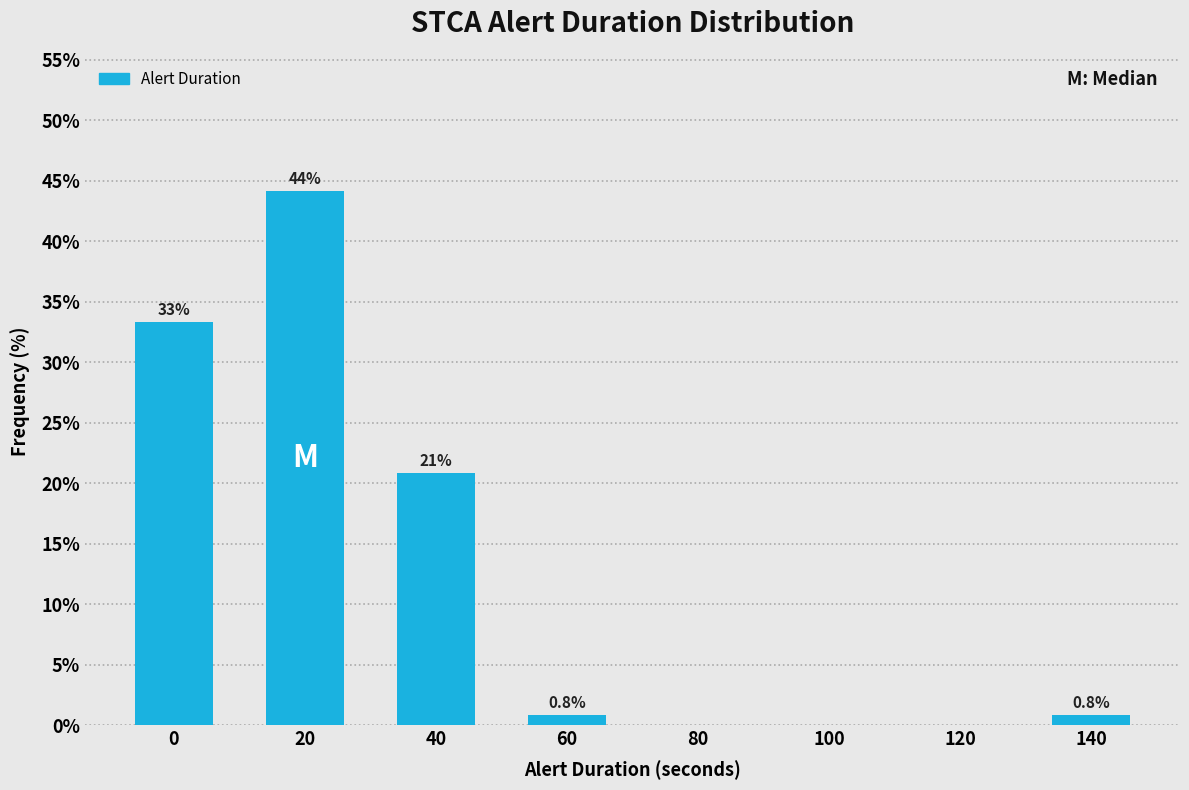

Reading left to right, extract all data points from this chart.

0=33.3	20=44.2	40=20.8	60=0.8	80=0.0	100=0.0	120=0.0	140=0.8